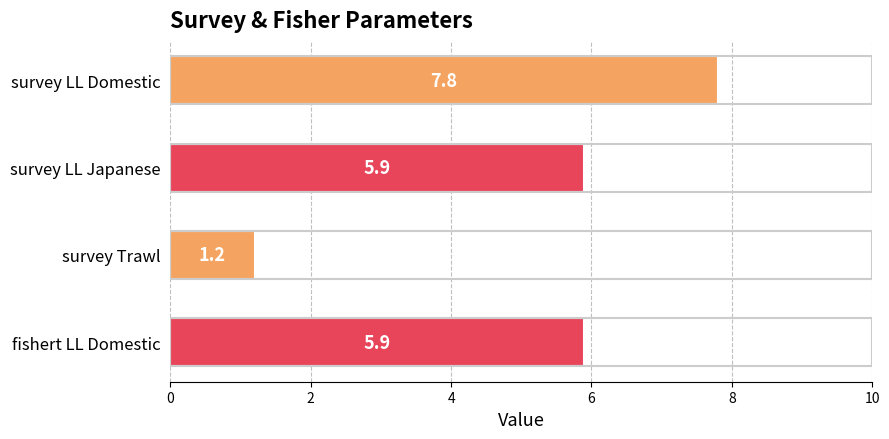

What is the maximum value shown in the chart?

7.8